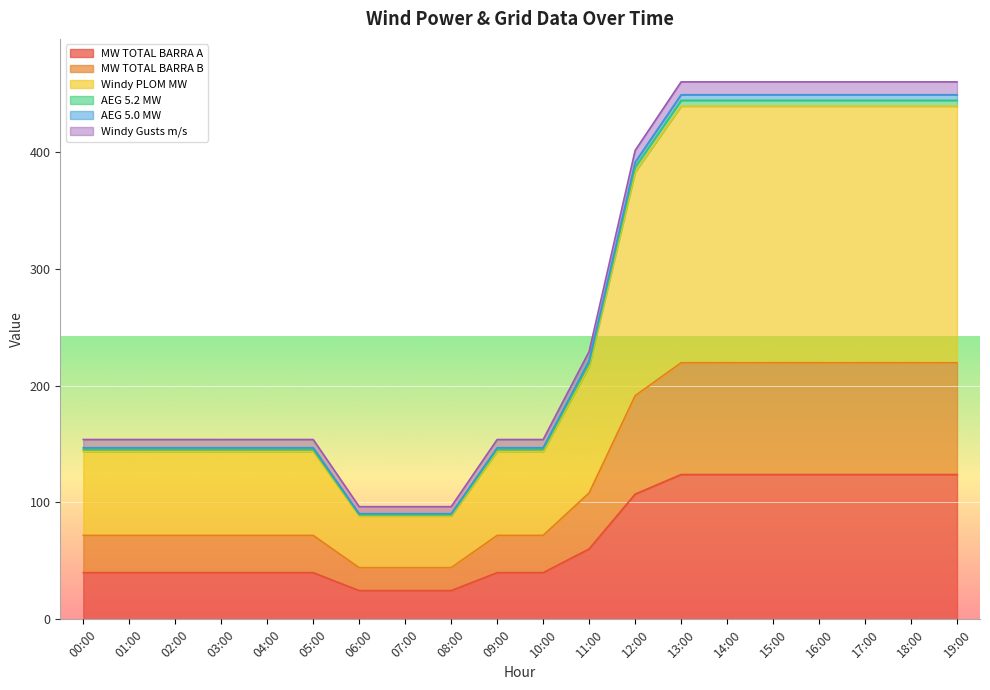

At which category is the sum across all series the highest?

13:00